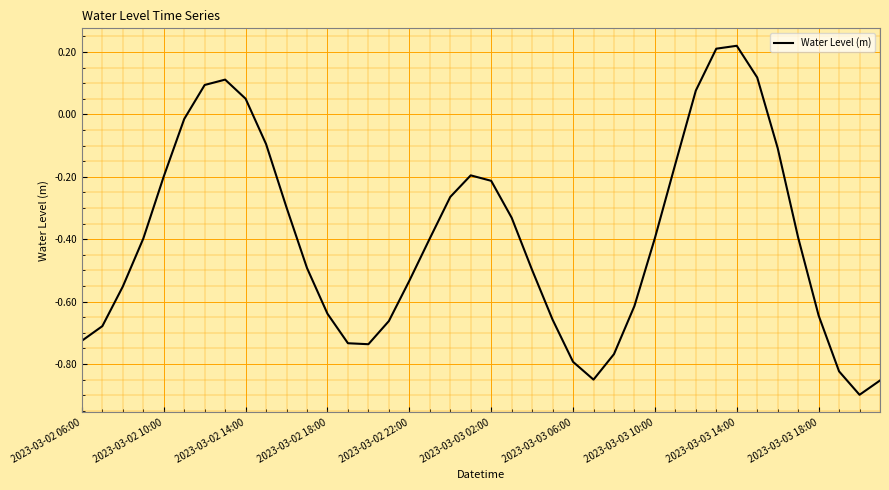

The value at 2023-03-02 14:00 is 0.0. True or false?

False